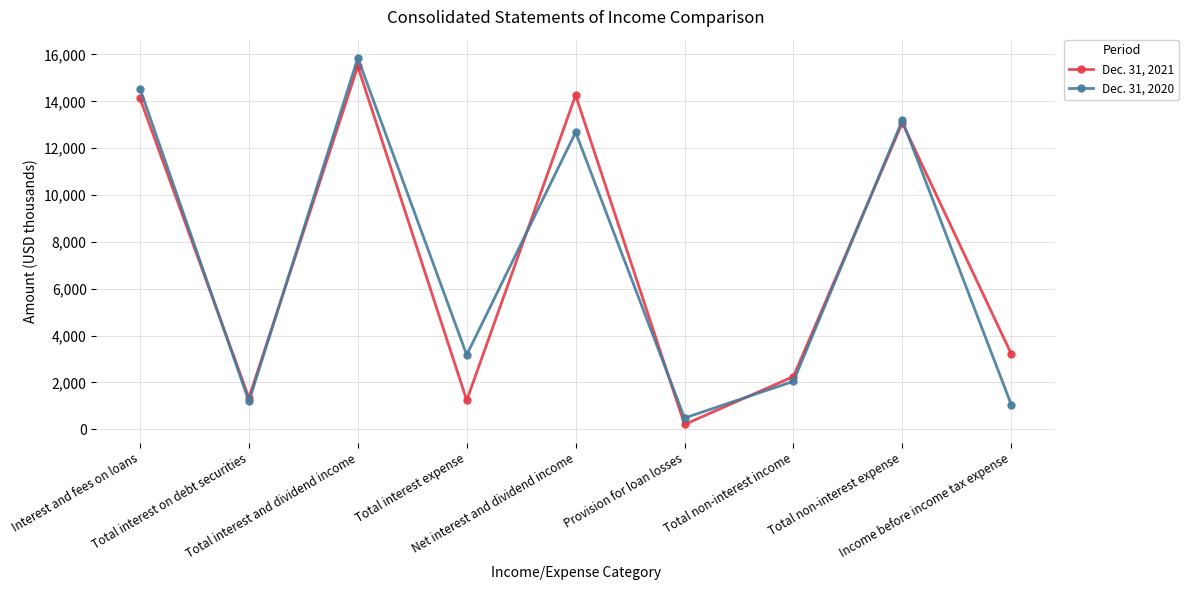

Reading left to right, list all the values displayed in this chart.

Dec. 31, 2021: Interest and fees on loans=14129	Total interest on debt securities=1343	Total interest and dividend income=15495	Total interest expense=1235	Net interest and dividend income=14260	Provision for loan losses=205	Total non-interest income=2249	Total non-interest expense=13082	Income before income tax expense=3222
Dec. 31, 2020: Interest and fees on loans=14538	Total interest on debt securities=1195	Total interest and dividend income=15850	Total interest expense=3174	Net interest and dividend income=12676	Provision for loan losses=480	Total non-interest income=2046	Total non-interest expense=13187	Income before income tax expense=1055